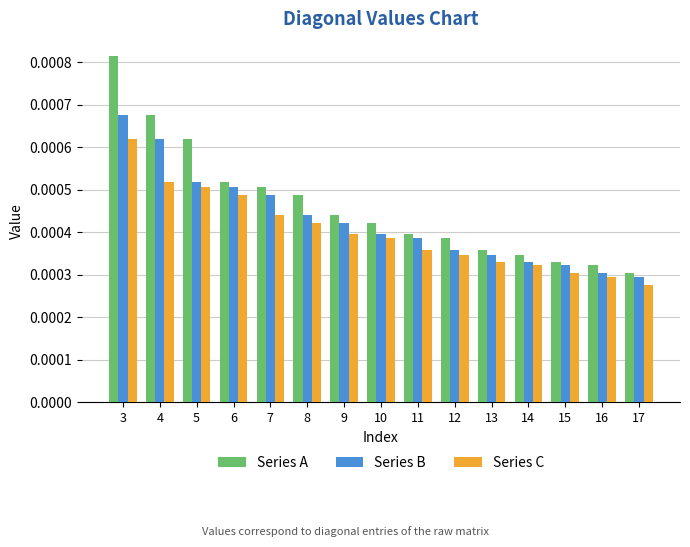

List the series in order of their peak value, lowest first.

Series C, Series B, Series A